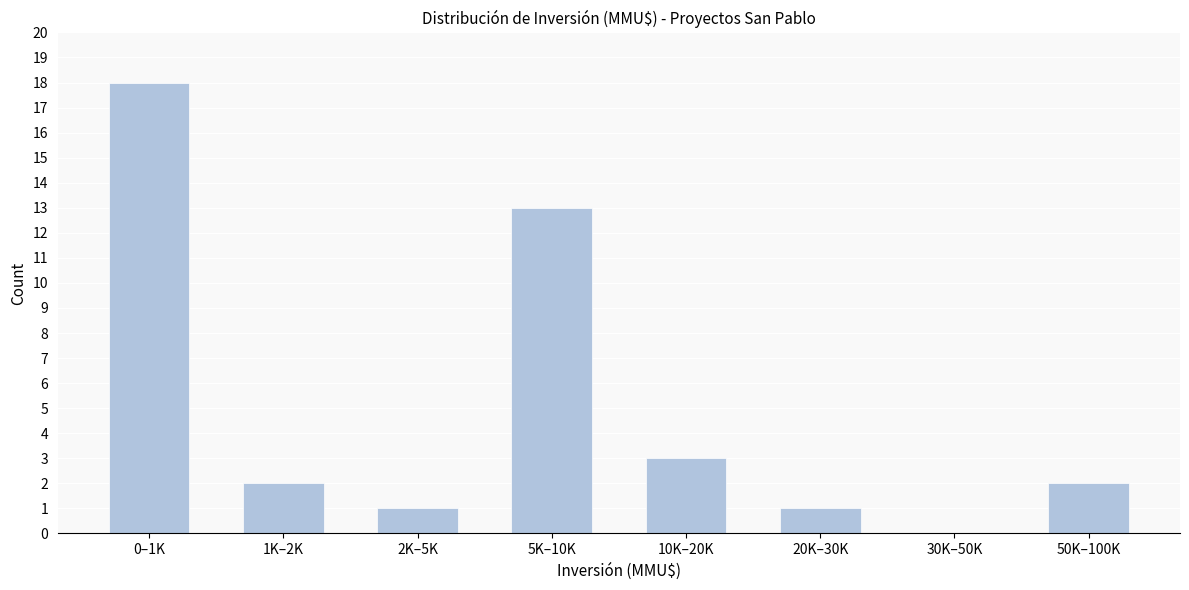

Reading right to left, list all the values displayed in this chart.

50K–100K=2	30K–50K=0	20K–30K=1	10K–20K=3	5K–10K=13	2K–5K=1	1K–2K=2	0–1K=18